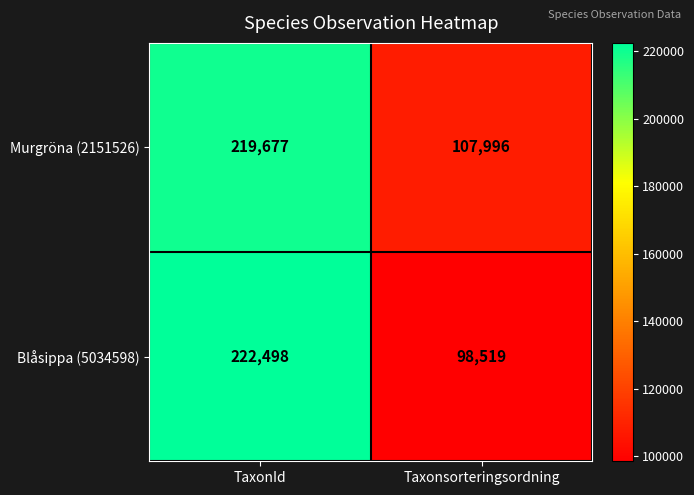

At which category is the sum across all series the highest?

TaxonId